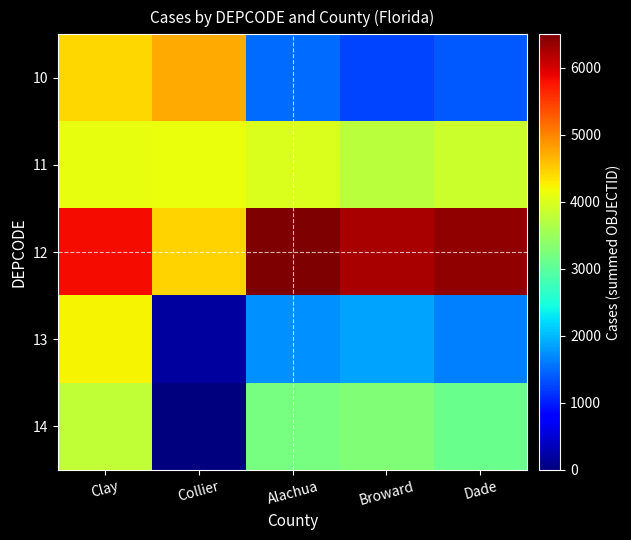

At which category does the chart reach its minimum across all series?

Collier